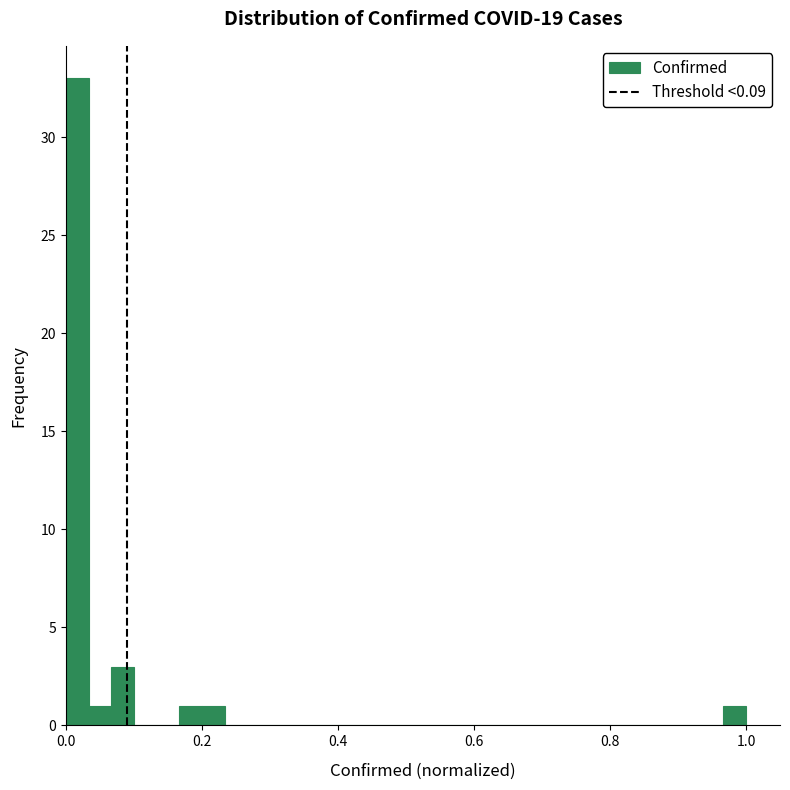

Read against the x-axis, roughly where is the centre of the tallest bar?

0.02